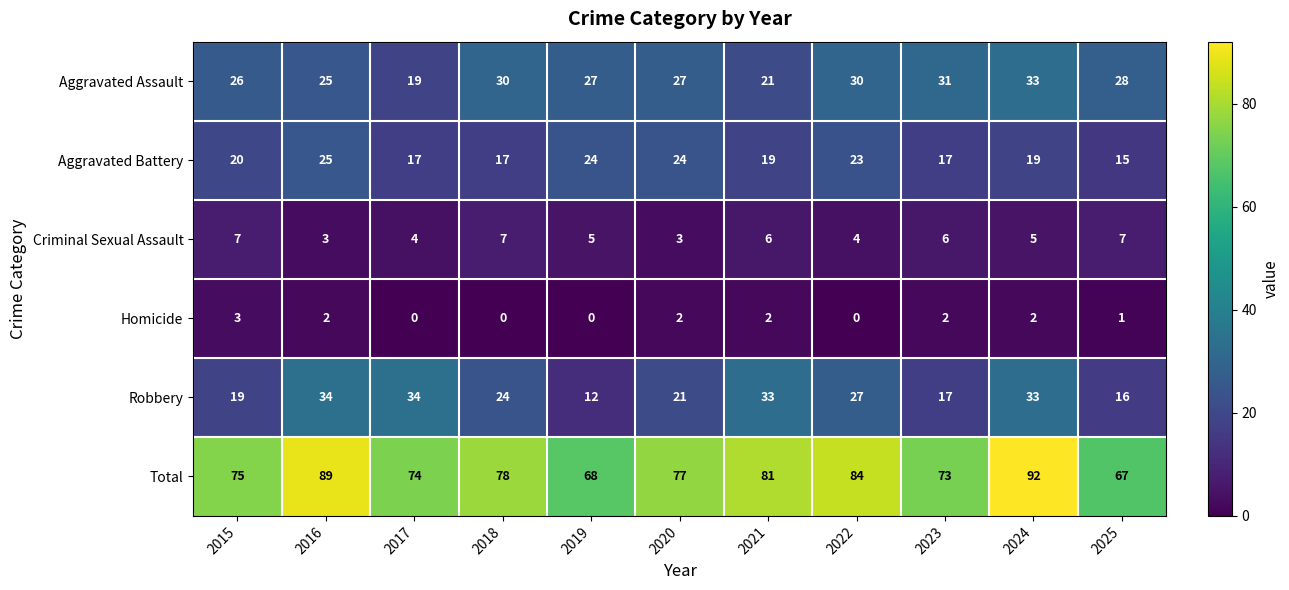

The value of Total at 2018 is 18. True or false?

False